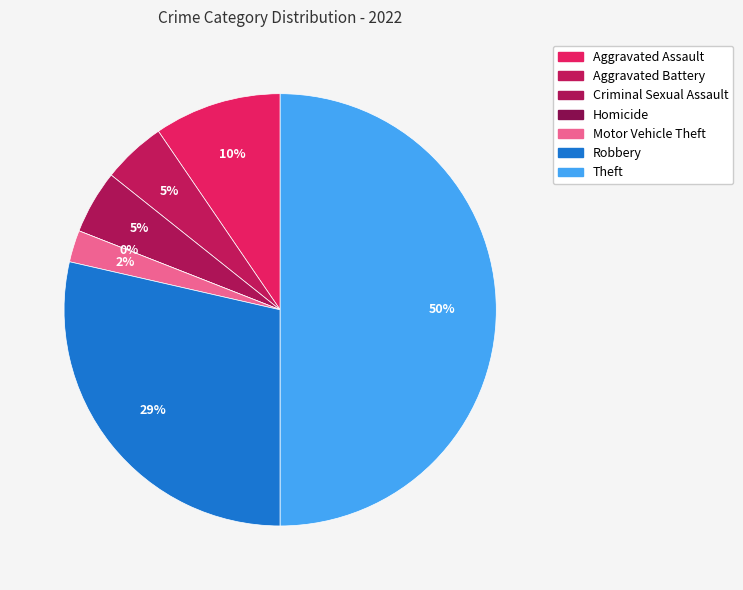

To the nearest percent, what is the difference between the largest and smallest slice percentages?

50%